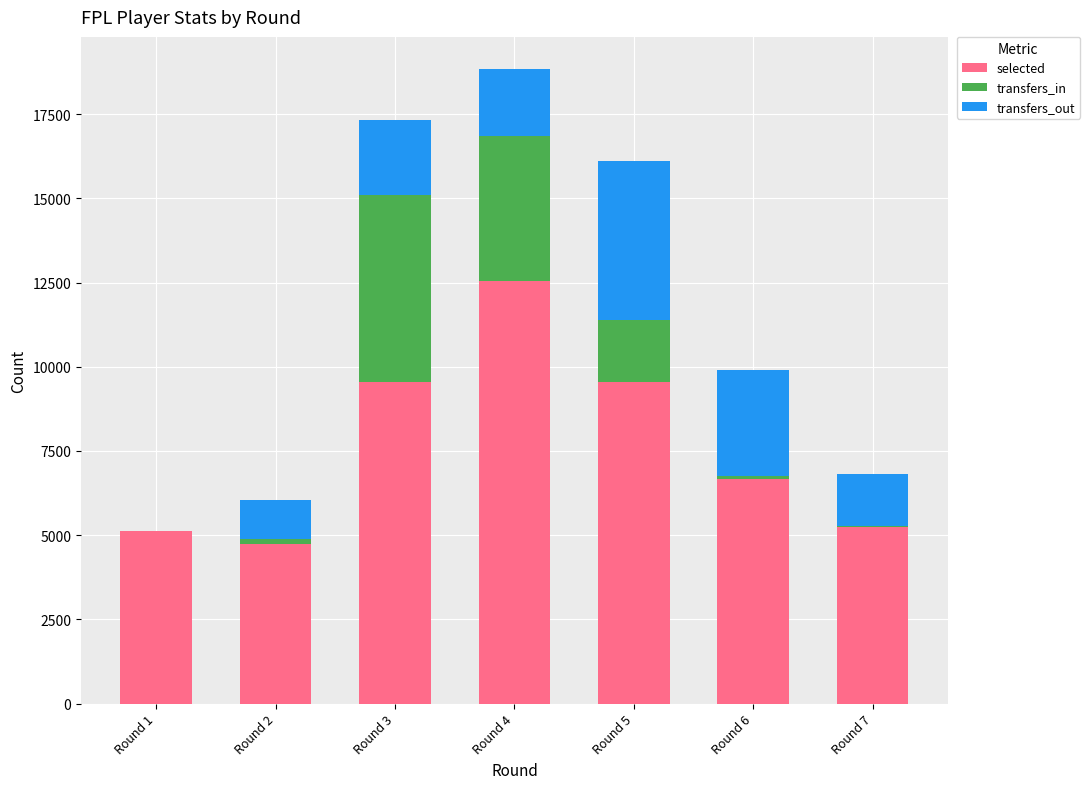

Is it true that selected equals 4746 at Round 2?

True